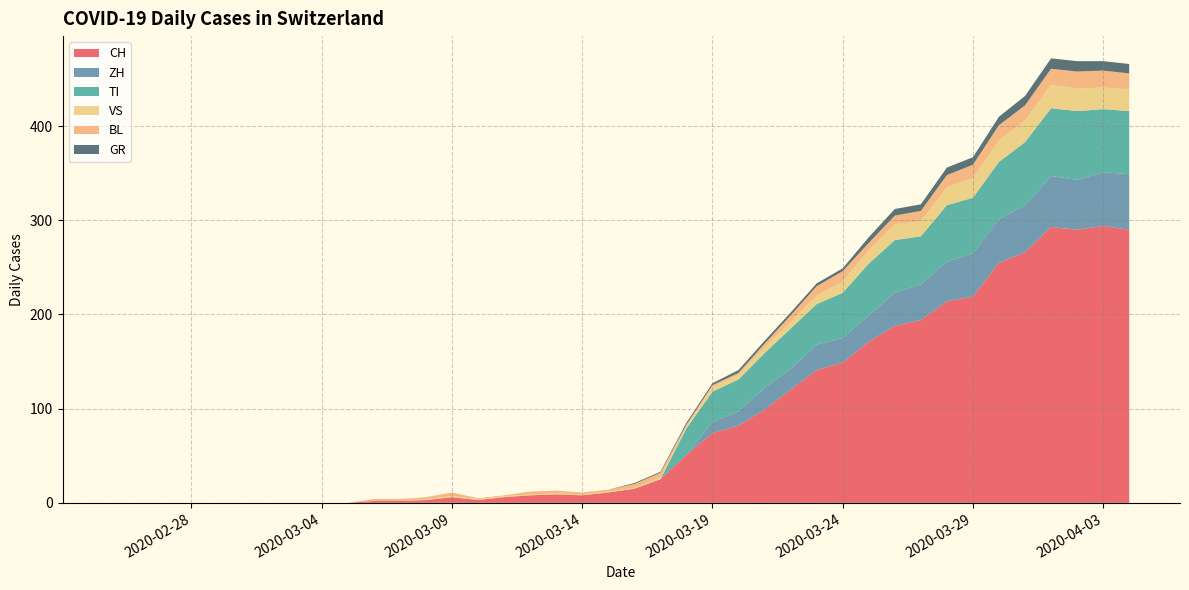

What is the maximum value for CH?

294